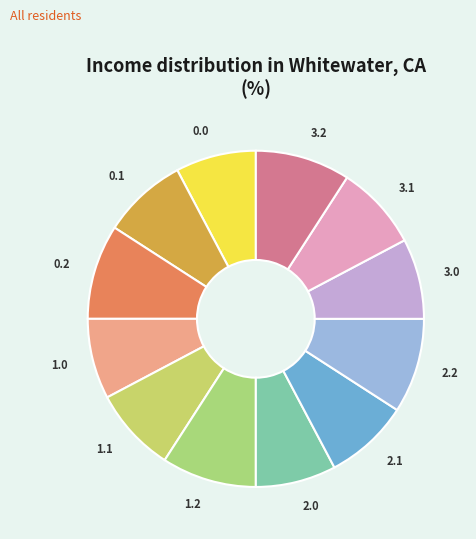

Does any single category account for the majority?

No